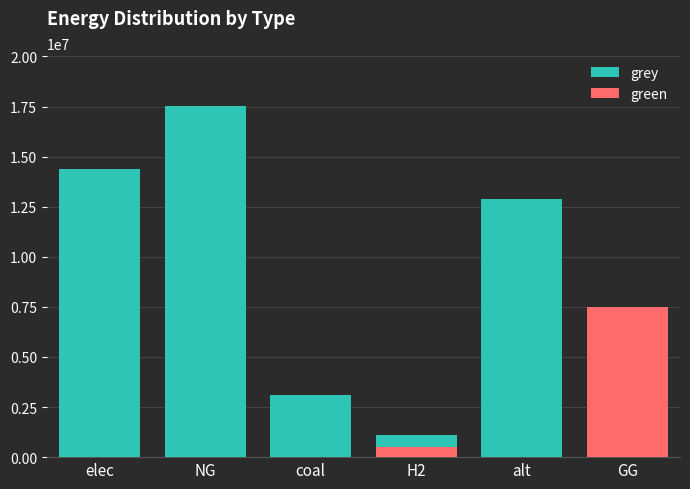

The value of green at elec is -5152360.4. True or false?

False